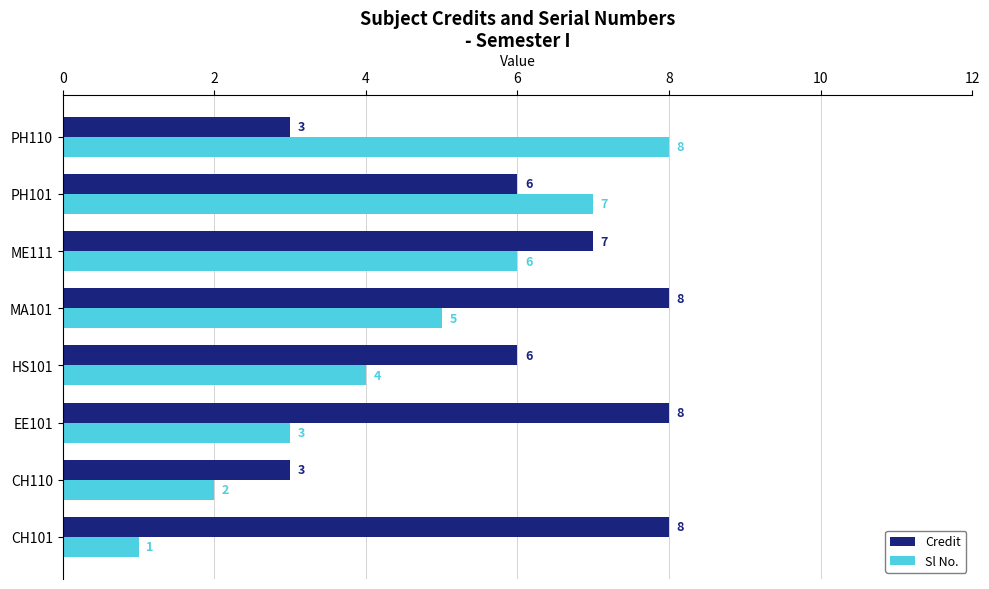

Which series has the largest range (max minus min)?

Sl No.